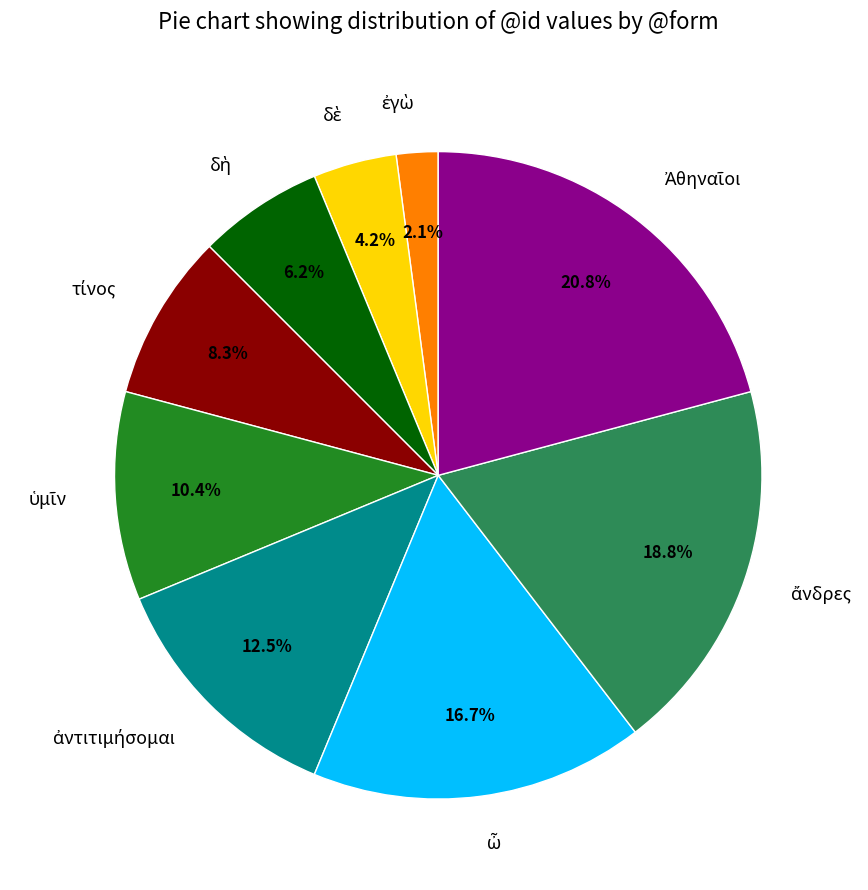

Does any single category account for the majority?

No